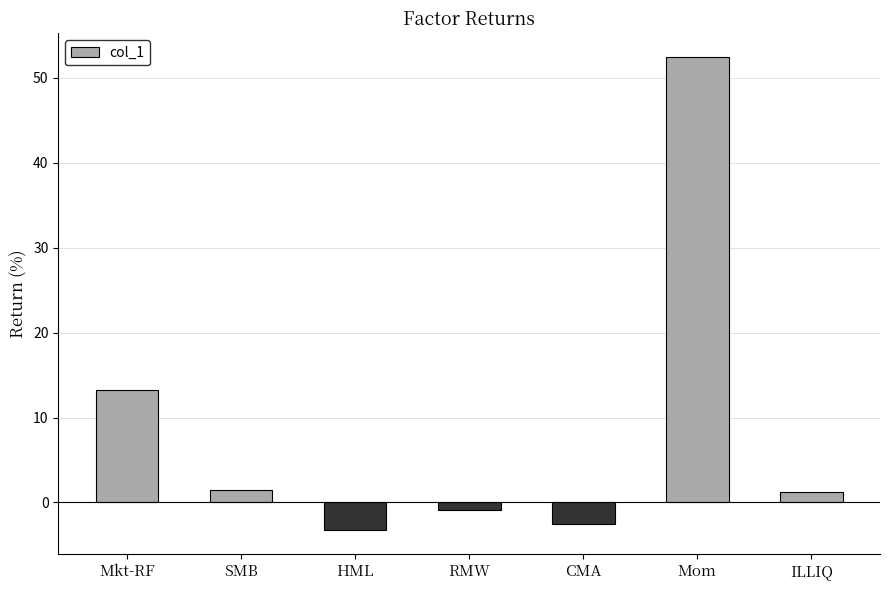

True or false: the data shows 4.6 at Mkt-RF.

False